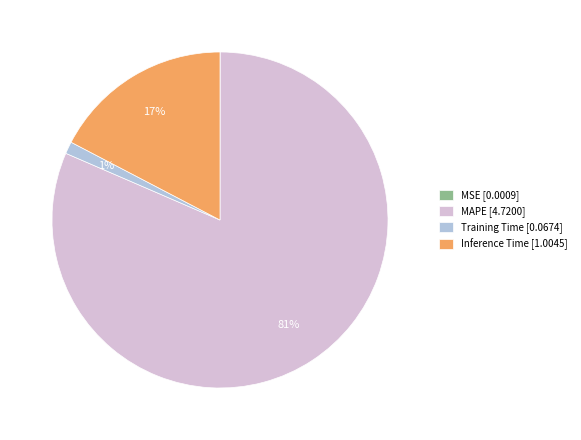

Is it true that MAPE [4.7200] is 81% of the pie?

True